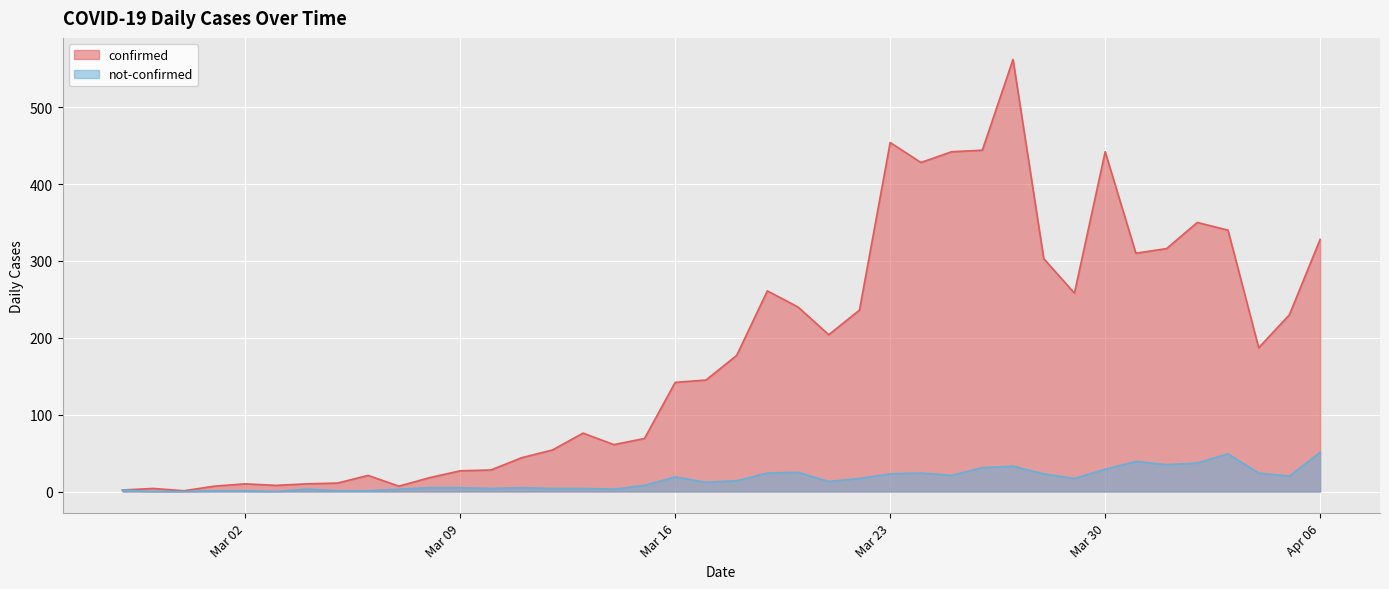

True or false: confirmed and not-confirmed intersect in this chart.

False